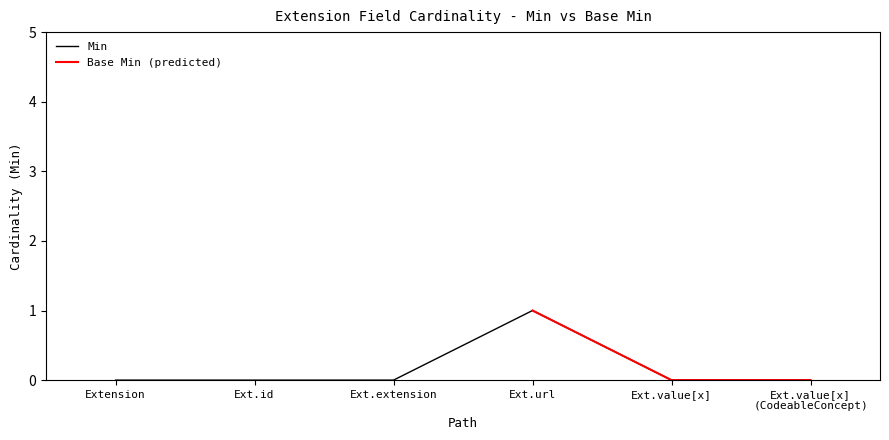

Count the number of categories in the chart.

6